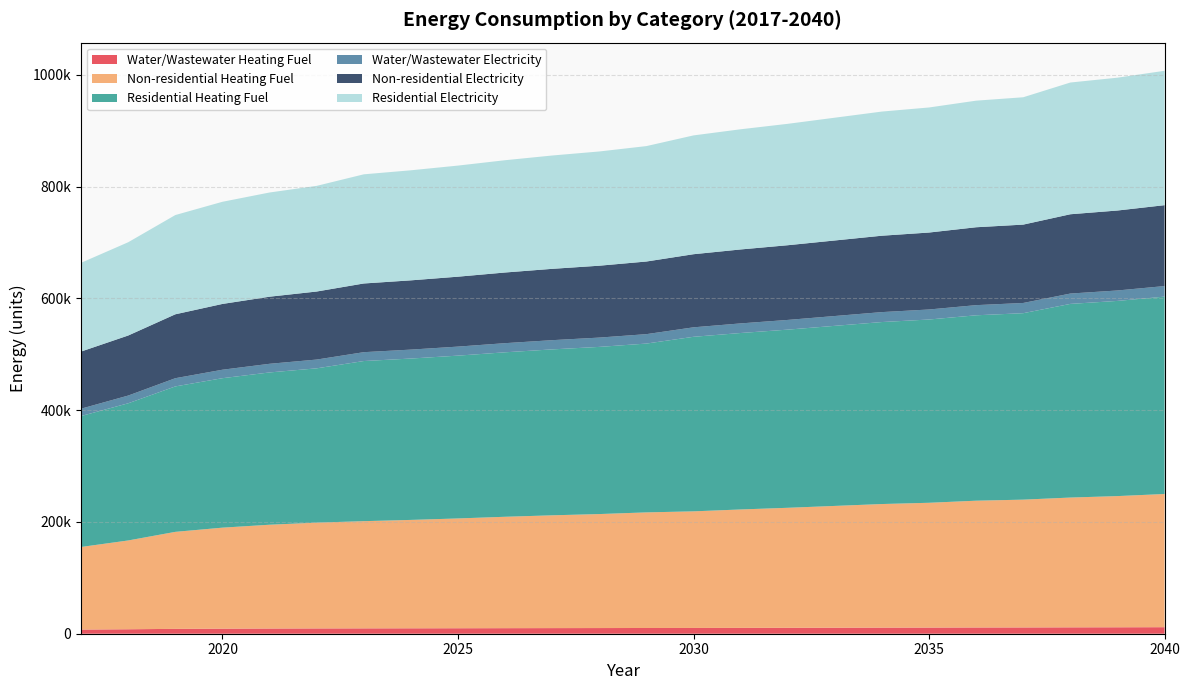

Reading right to left, list all the values displayed in this chart.

Water/Wastewater Heating Fuel: 2040=11682.8	2039=11516.3	2038=11406.0	2037=11238.6	2036=11160.8	2035=10993.9	2034=10900.2	2033=10754.1	2032=10612.1	2031=10483.8	2030=10336.0	2029=10262.0	2028=10133.8	2027=10041.6	2026=9930.1	2025=9800.1	2024=9684.5	2023=9584.2	2022=9467.9	2021=9297.8	2020=9058.0	2019=8709.6	2018=7982.6	2017=7434.6
Non-residential Heating Fuel: 2040=238337.9	2039=234759.7	2038=232255.0	2037=228676.7	2036=226887.6	2035=223309.4	2034=221162.5	2033=217942.1	2032=214721.7	2031=211859.1	2030=208638.7	2029=206849.6	2028=203987.0	2027=201840.1	2026=199335.3	2025=196472.7	2024=193968.0	2023=191821.0	2022=189316.3	2021=185738.1	2020=180728.6	2019=173572.1	2018=158901.4	2017=147808.9
Residential Heating Fuel: 2040=353171.7	2039=349262.0	2038=346525.2	2037=333654.7	2036=331751.0	2035=327943.5	2034=325659.1	2033=322232.4	2032=318805.7	2031=315759.8	2030=312333.1	2029=302092.3	2028=299128.2	2027=296905.1	2026=294311.4	2025=291347.3	2024=288753.7	2023=286530.6	2022=276100.9	2021=272498.0	2020=267453.9	2019=260248.1	2018=245476.1	2017=234307.0
Water/Wastewater Electricity: 2040=18902.0	2039=18673.6	2038=18507.3	2037=18279.7	2036=18159.8	2035=17931.6	2034=17787.9	2033=17578.1	2032=17363.9	2031=17175.6	2030=16967.3	2029=16843.0	2028=16654.3	2027=16508.6	2026=16342.5	2025=16155.4	2024=15993.6	2023=15856.2	2022=15695.0	2021=15469.0	2020=15154.0	2019=14710.2	2018=13814.0	2017=13134.1
Non-residential Electricity: 2040=144756.2	2039=143076.7	2038=141901.0	2037=140221.5	2036=139381.7	2035=137702.1	2034=136694.4	2033=135182.8	2032=133671.2	2031=132327.6	2030=130816.0	2029=129976.3	2028=128632.6	2027=127624.9	2026=126449.2	2025=125105.6	2024=123929.9	2023=122922.2	2022=121746.5	2021=120067.0	2020=117715.6	2019=114356.5	2018=107470.4	2017=102263.8
Residential Electricity: 2040=240473.1	2039=237683.0	2038=235729.9	2037=227875.9	2036=226511.2	2035=223781.7	2034=222144.1	2033=219687.6	2032=217231.1	2031=215047.5	2030=212591.0	2029=206532.4	2028=204397.3	2027=202796.0	2026=200927.9	2025=198792.9	2024=196924.7	2023=195323.4	2022=189058.6	2021=186450.4	2020=182799.0	2019=177582.8	2018=166889.4	2017=158804.2